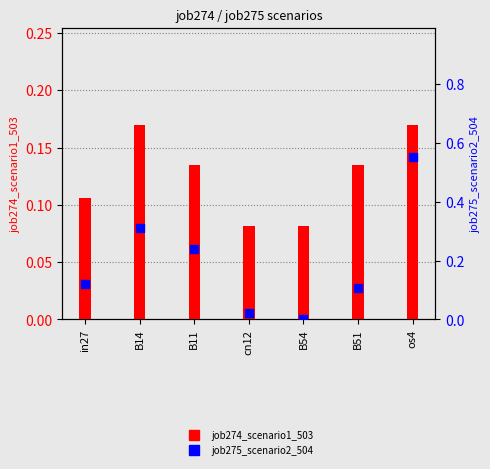

At how many categories does at least one series exceed 0?

7